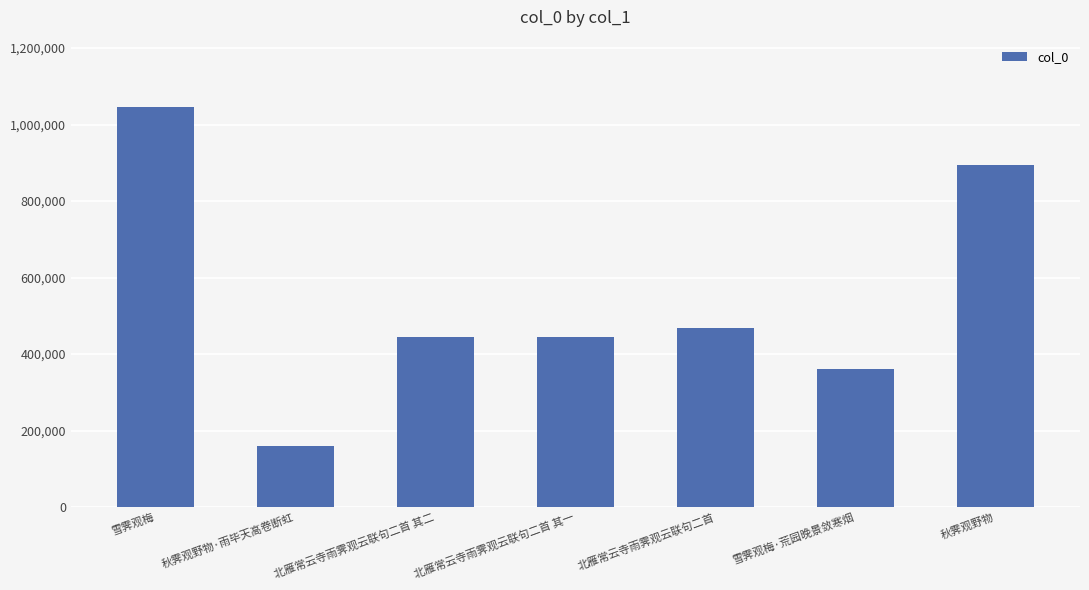

What is the average value?

545467